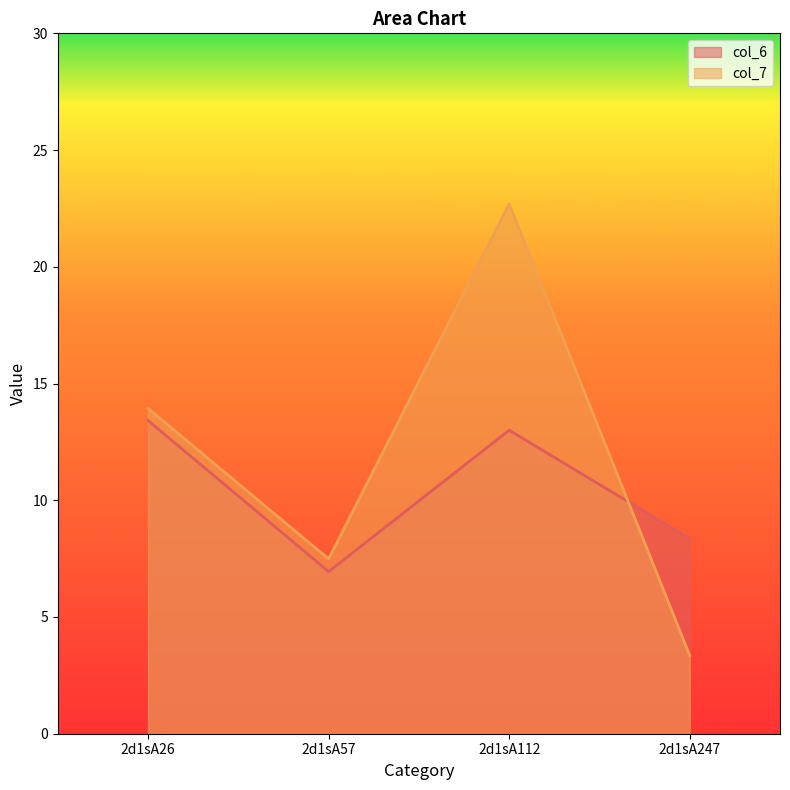

Is it true that col_7 equals 22.7 at 2d1sA112?

True